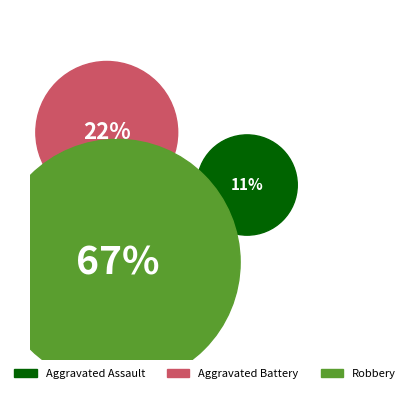

Rank the categories by value from lowest to highest.

Aggravated Assault, Aggravated Battery, Robbery